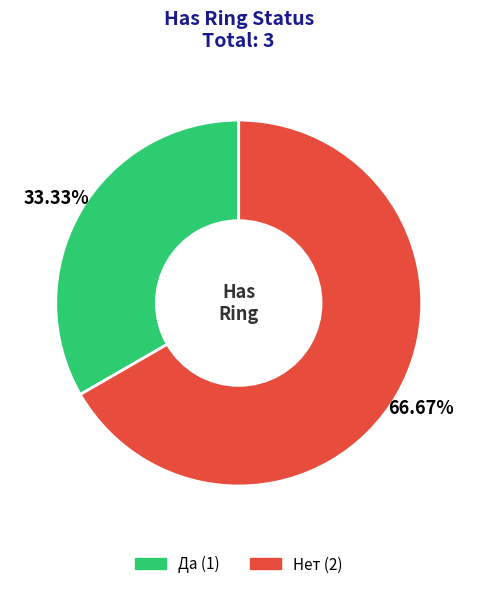

Count the number of slices in the pie.

2